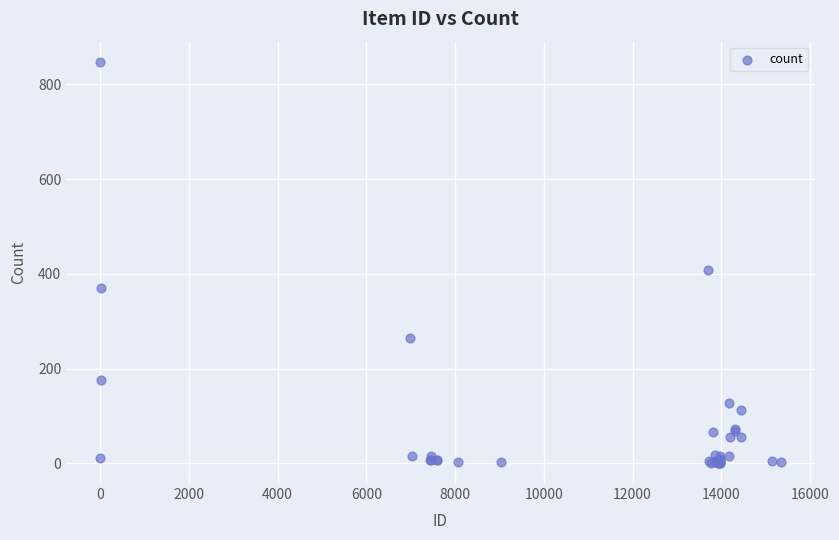

What Y value in the scatter plot is closest to 424?

408